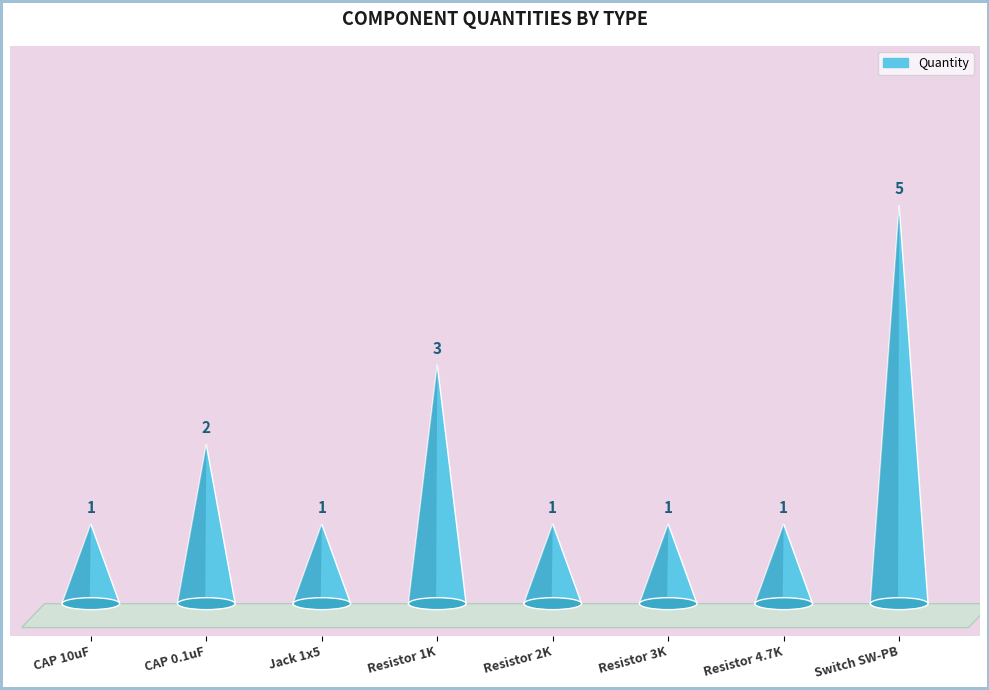

List the labels in order of value, smallest first.

CAP 10uF, Jack 1x5, Resistor 2K, Resistor 3K, Resistor 4.7K, CAP 0.1uF, Resistor 1K, Switch SW-PB